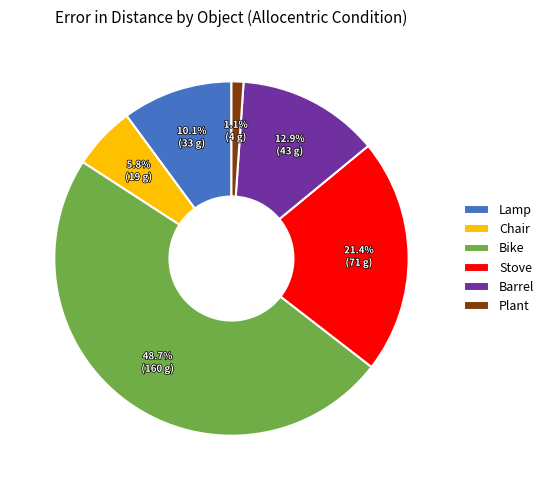

Rank the categories by value from highest to lowest.

Bike, Stove, Barrel, Lamp, Chair, Plant